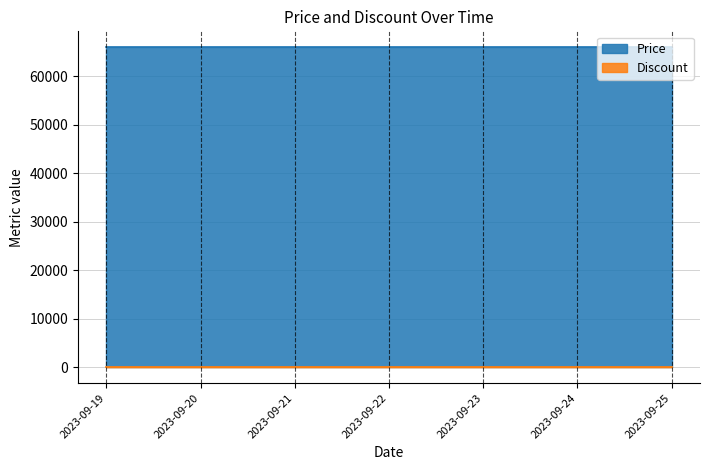

Reading left to right, extract all data points from this chart.

Price: 2023-09-19=66000	2023-09-20=66000	2023-09-21=66000	2023-09-22=66000	2023-09-23=66000	2023-09-24=66000	2023-09-25=66000
Discount: 2023-09-19=42	2023-09-20=42	2023-09-21=42	2023-09-22=42	2023-09-23=42	2023-09-24=42	2023-09-25=42